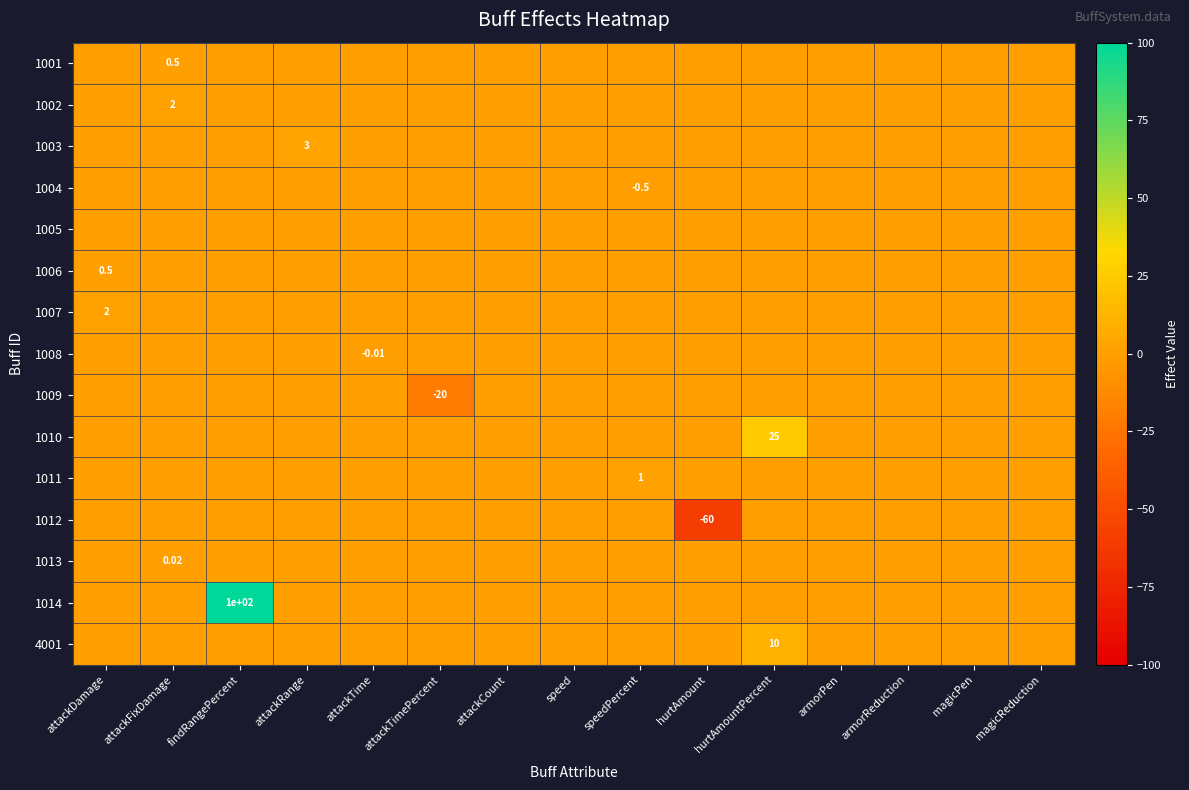

List the labels in order of 4001 value, largest first.

hurtAmountPercent, attackDamage, attackFixDamage, findRangePercent, attackRange, attackTime, attackTimePercent, attackCount, speed, speedPercent, hurtAmount, armorPen, armorReduction, magicPen, magicReduction